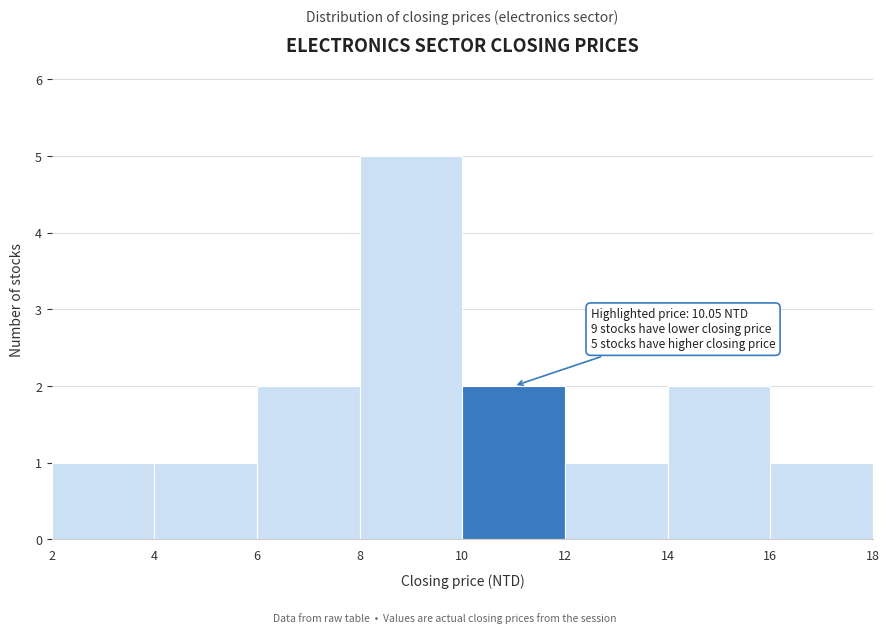

Over which range of the x-axis is the bar tallest?

8 to 10